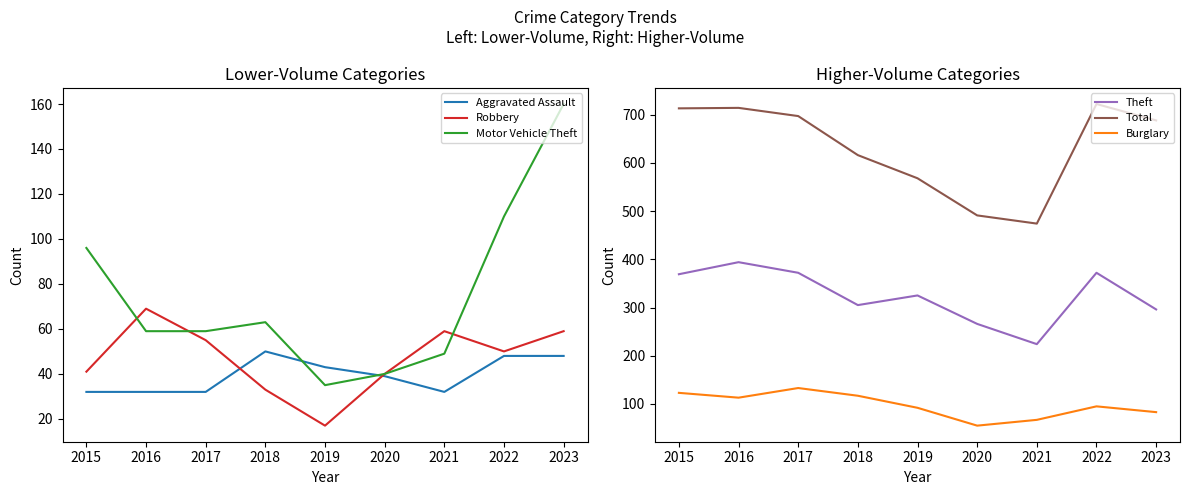

Which series has the widest spread of values?

Total